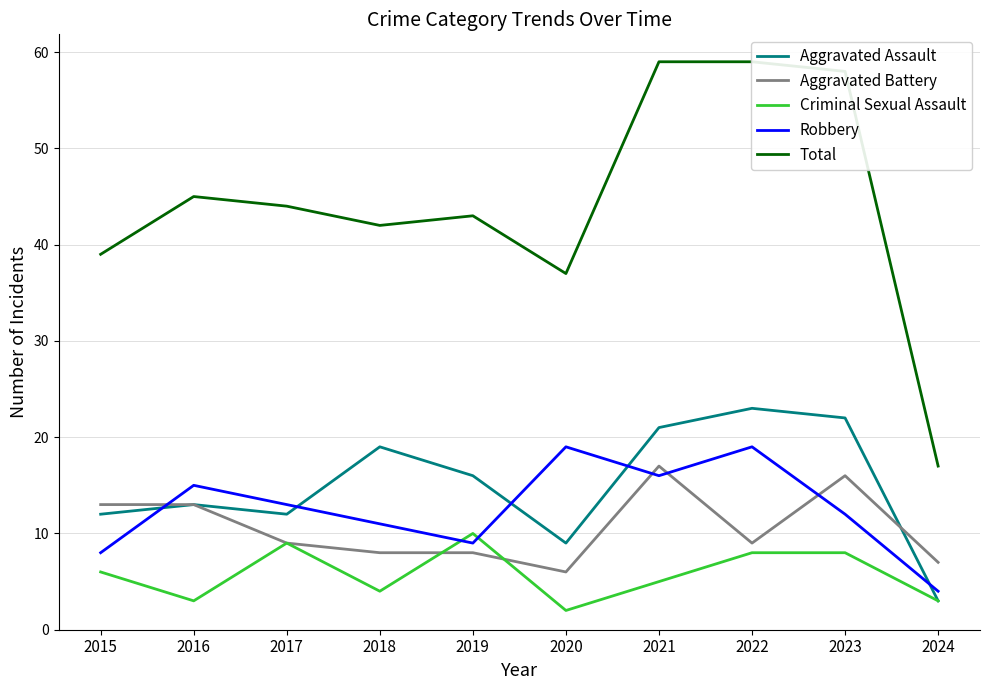

Reading right to left, list all the values displayed in this chart.

Aggravated Assault: 2024=3	2023=22	2022=23	2021=21	2020=9	2019=16	2018=19	2017=12	2016=13	2015=12
Aggravated Battery: 2024=7	2023=16	2022=9	2021=17	2020=6	2019=8	2018=8	2017=9	2016=13	2015=13
Criminal Sexual Assault: 2024=3	2023=8	2022=8	2021=5	2020=2	2019=10	2018=4	2017=9	2016=3	2015=6
Robbery: 2024=4	2023=12	2022=19	2021=16	2020=19	2019=9	2018=11	2017=13	2016=15	2015=8
Total: 2024=17	2023=58	2022=59	2021=59	2020=37	2019=43	2018=42	2017=44	2016=45	2015=39